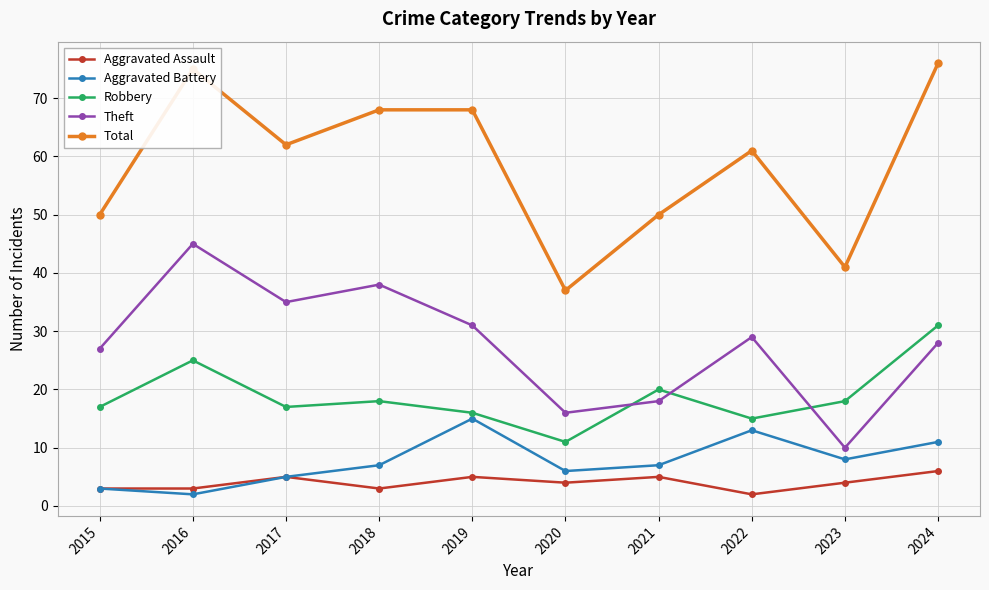

At 2018, list the series in order from smallest to largest.

Aggravated Assault, Aggravated Battery, Robbery, Theft, Total